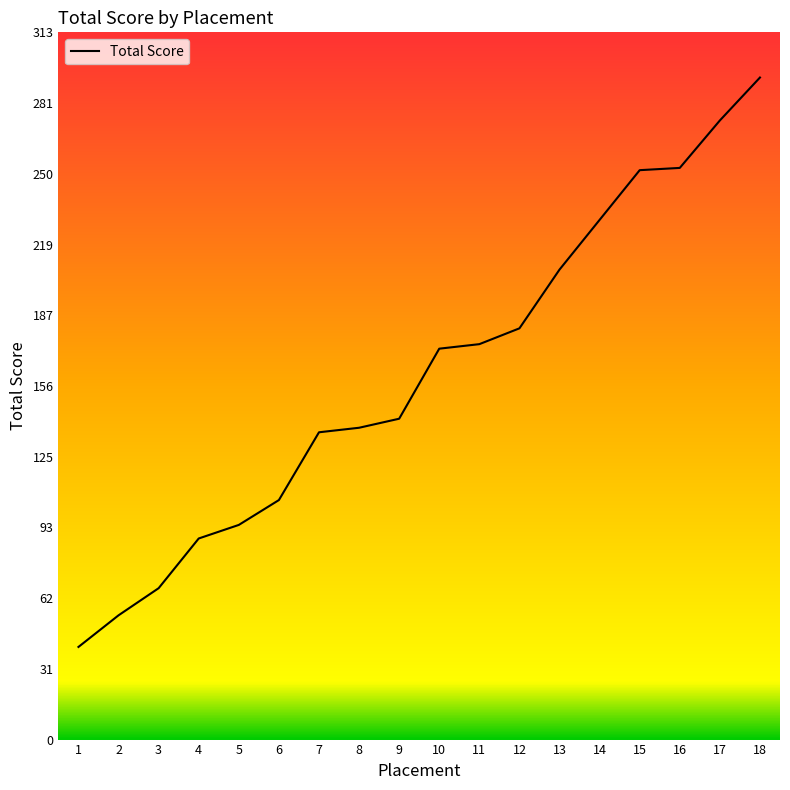

What is the difference between the maximum and minimum values?

252